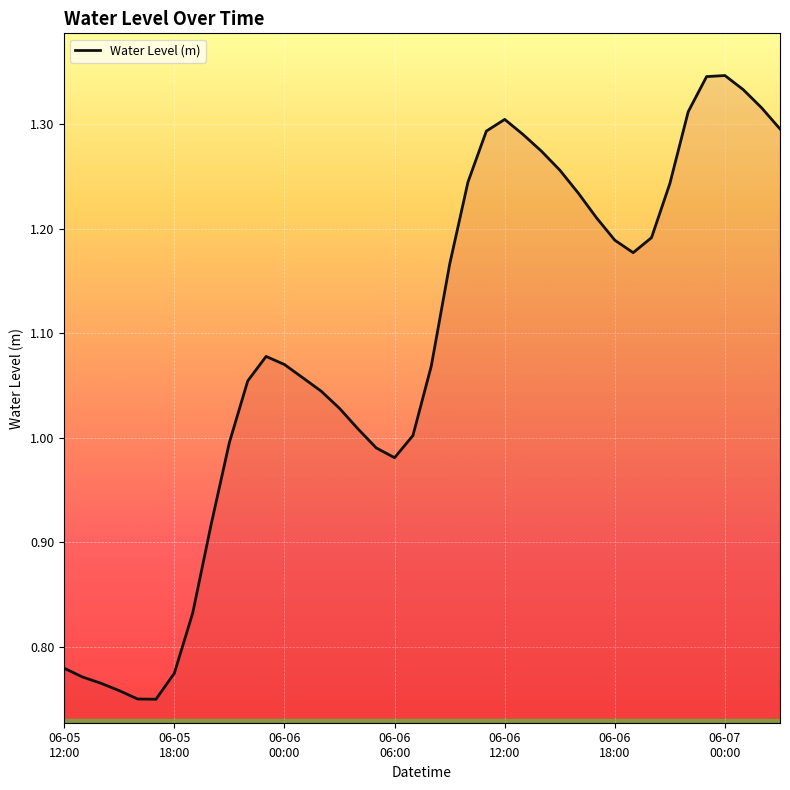

Where is the data nearest to the value 1?

19